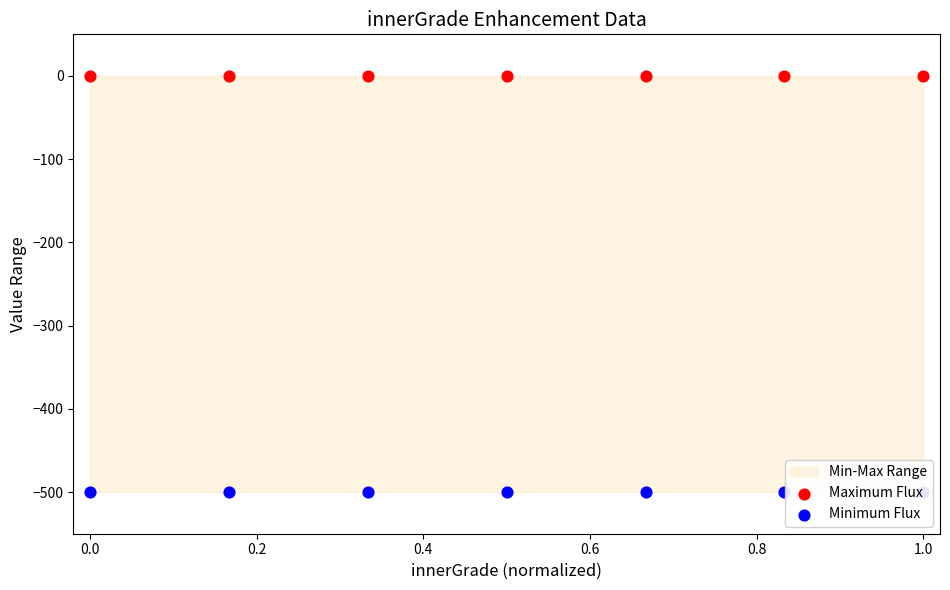

What is the total value across all series at 0.0?

-500